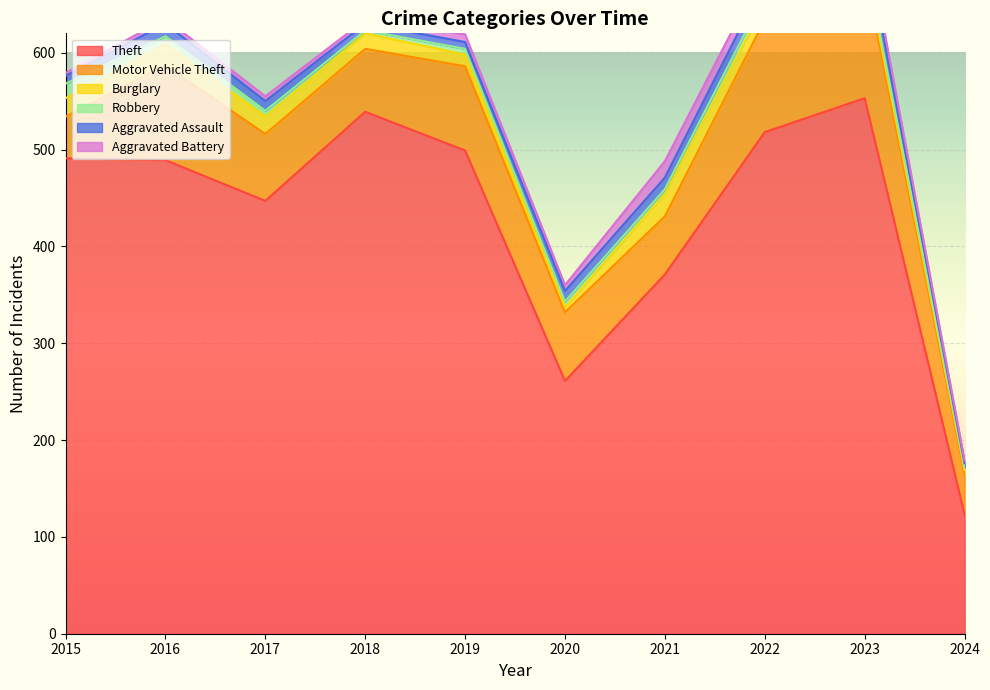

How many interior local peaks does the Motor Vehicle Theft series have?

3